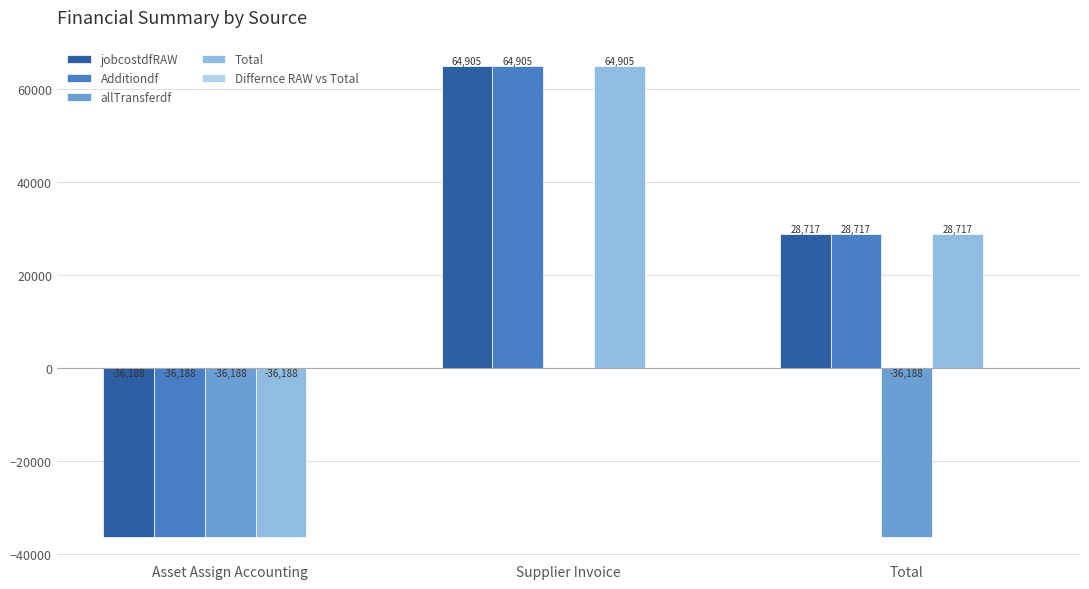

At which category is the sum across all series the highest?

Supplier Invoice